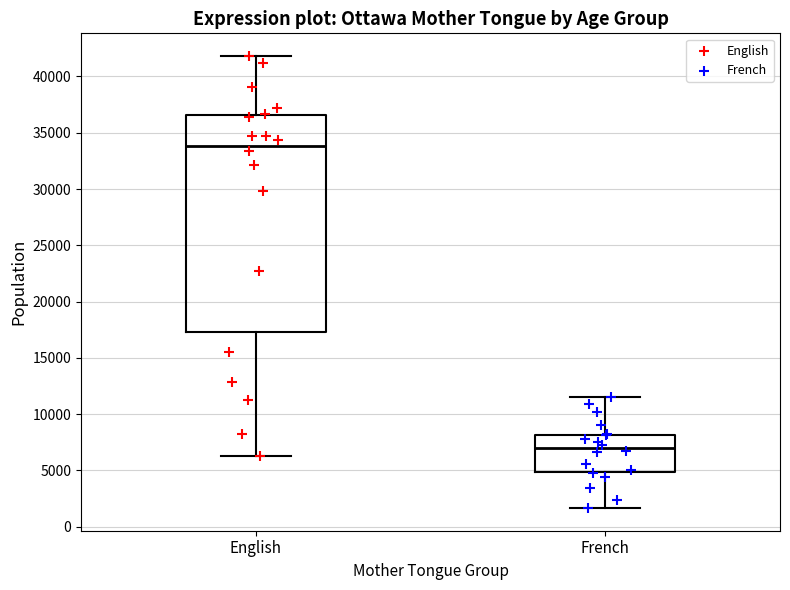

Comparing the boxes themselves (not the whiskers), which one is the tallest?

English